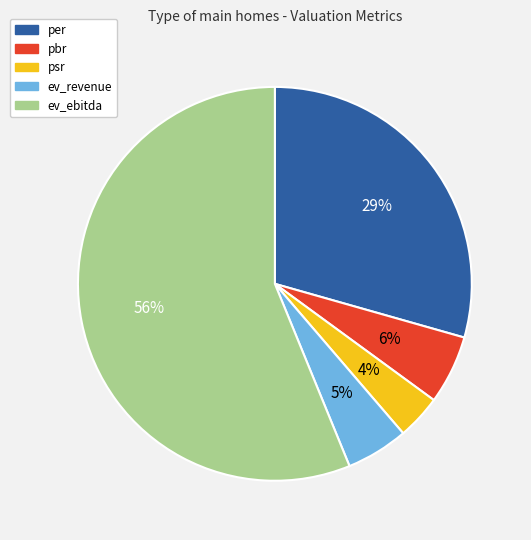

To the nearest percent, what is the average slice percentage?

20%